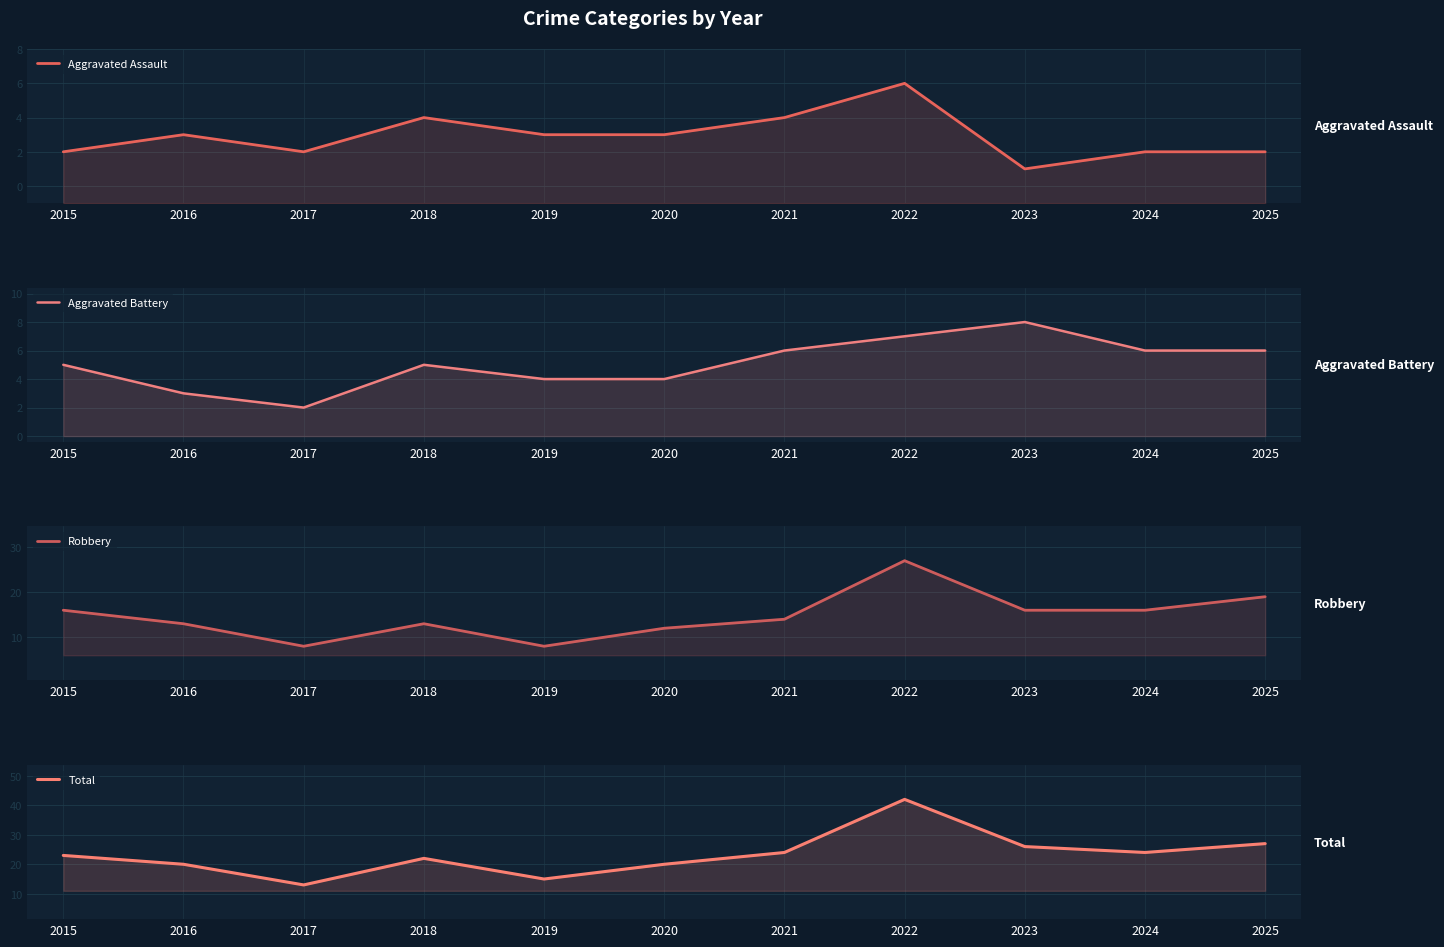

True or false: Aggravated Battery and Robbery cross at least once.

False